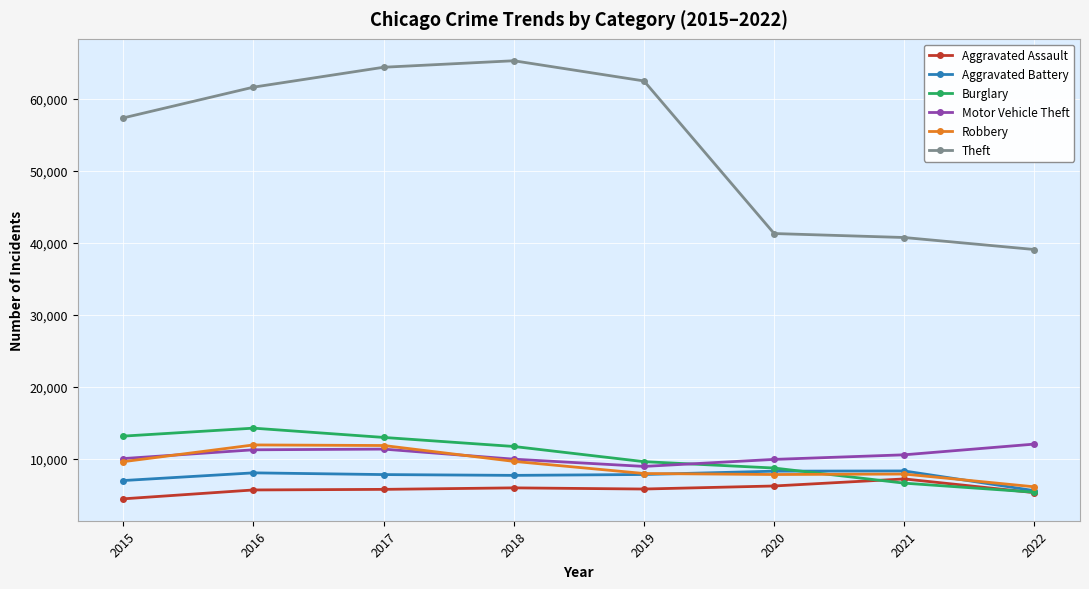

What is the value of the Burglary point at the 4th from the left?

11746